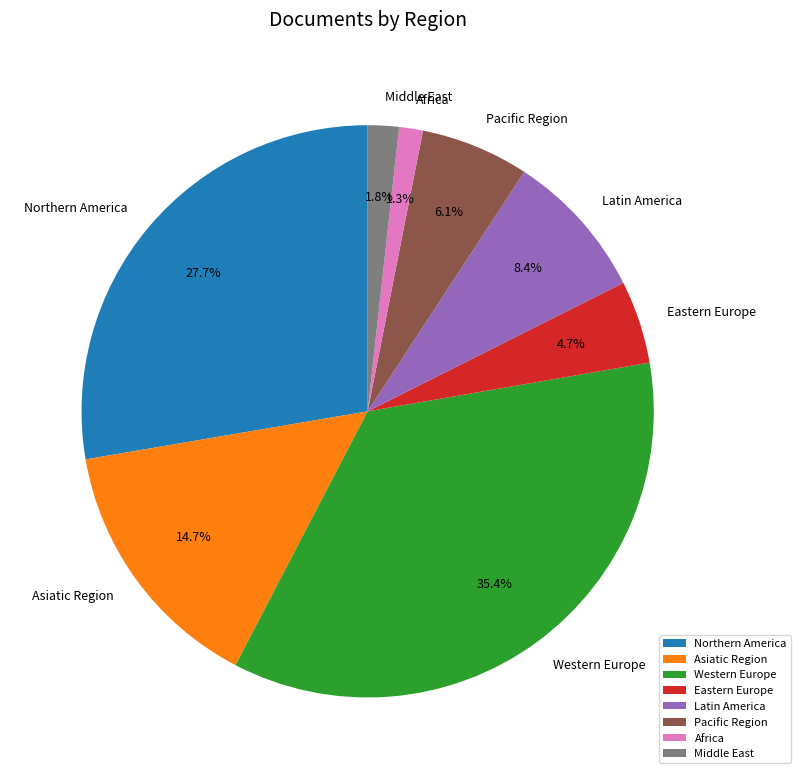

Do Northern America and Latin America together represent more than half of the pie?

No